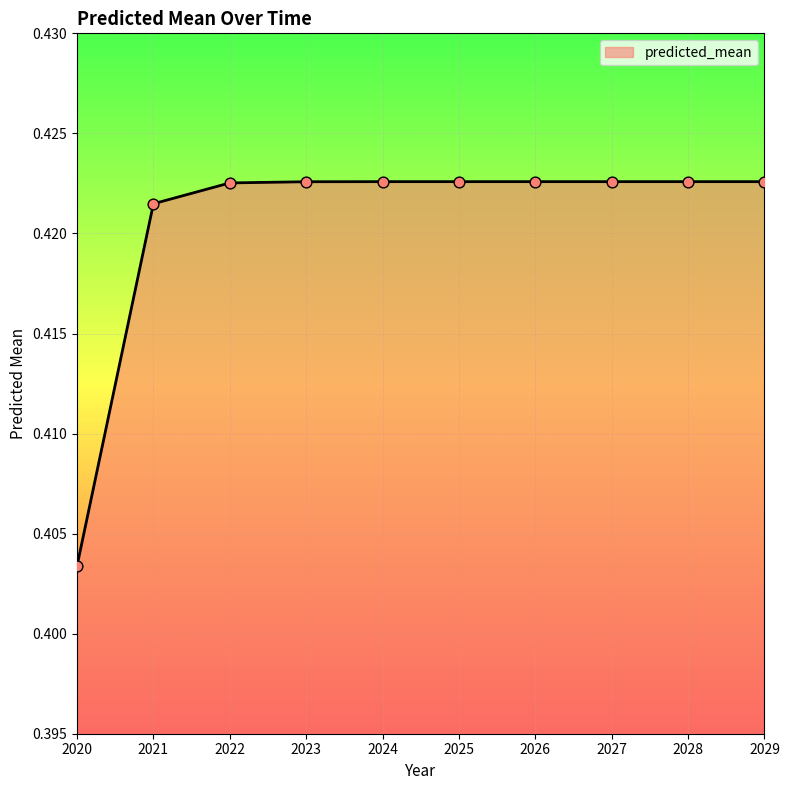

Which has a higher value, 2025 or 2020?

2025